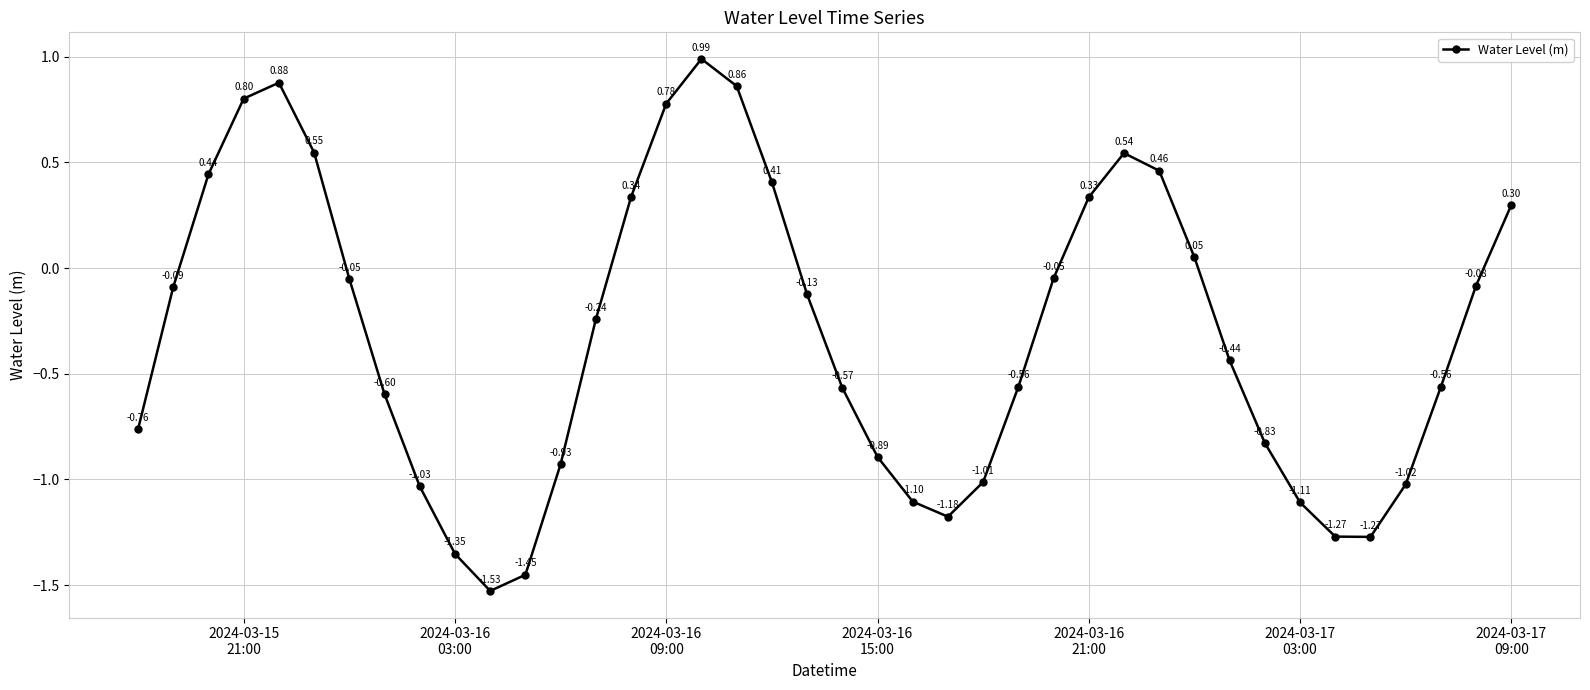

What is the sum of all values?

-12.4